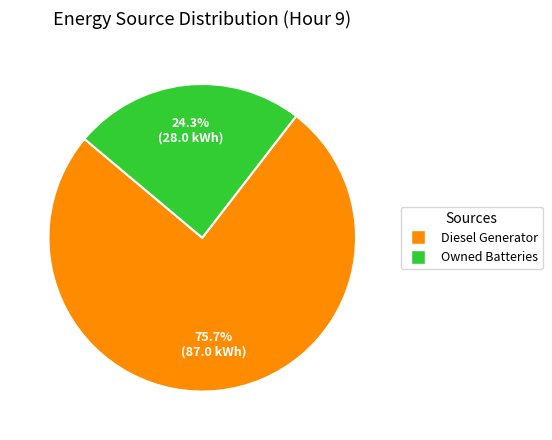

Is there any slice that represents more than half of the pie?

Yes